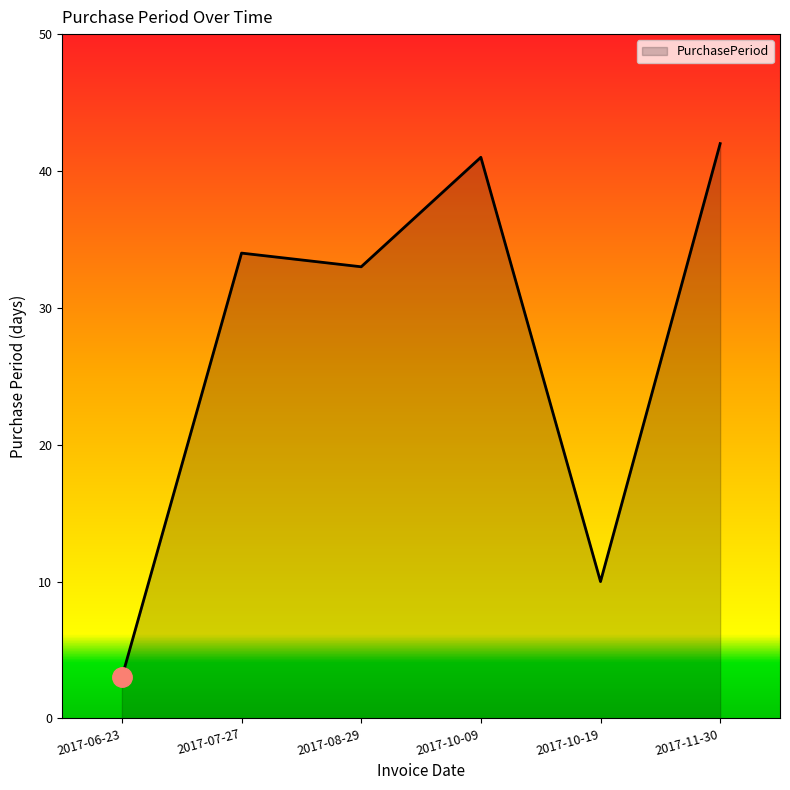

Count the number of data series in this chart.

1